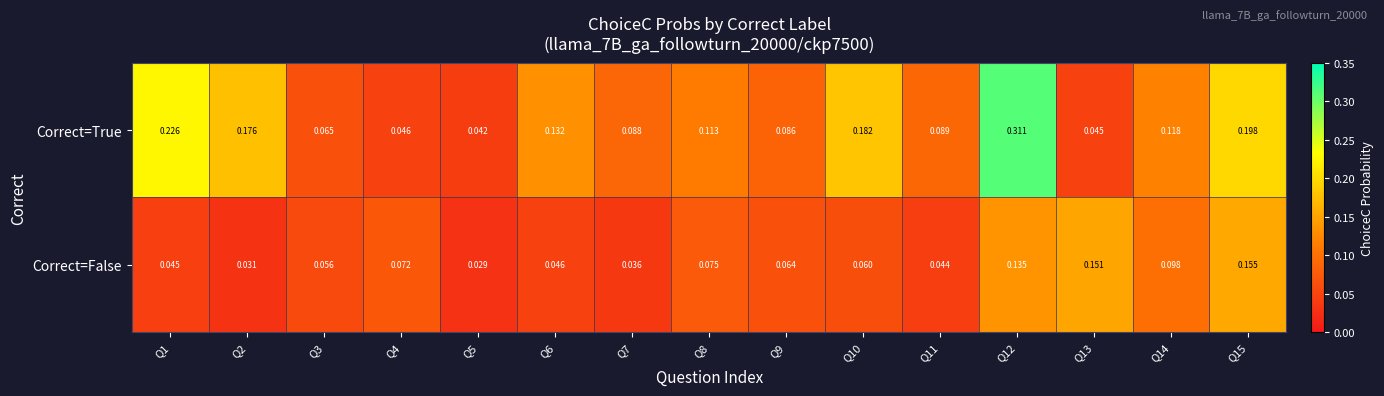

Is the value of Correct=False at Q15 greater than the value of Correct=True at Q9?

Yes